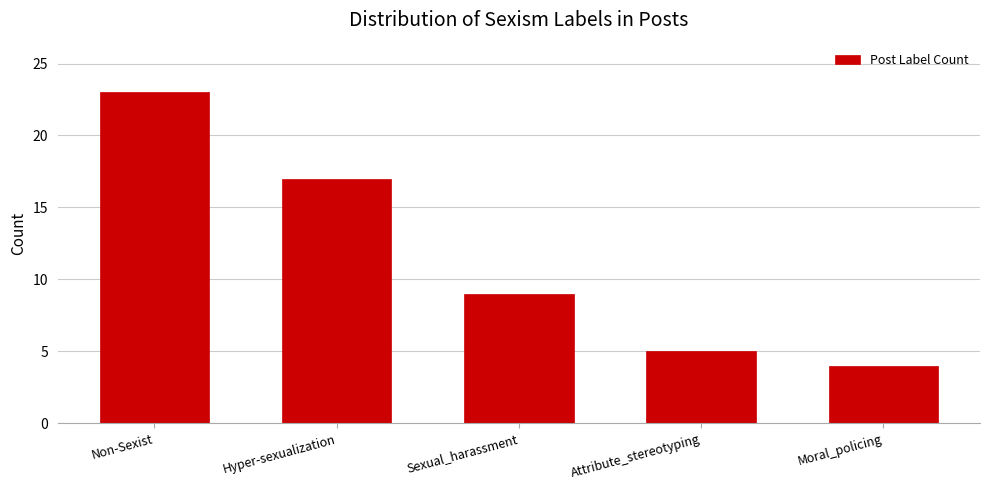

Reading left to right, transcribe all the data shown in this chart.

Non-Sexist=23	Hyper-sexualization=17	Sexual_harassment=9	Attribute_stereotyping=5	Moral_policing=4